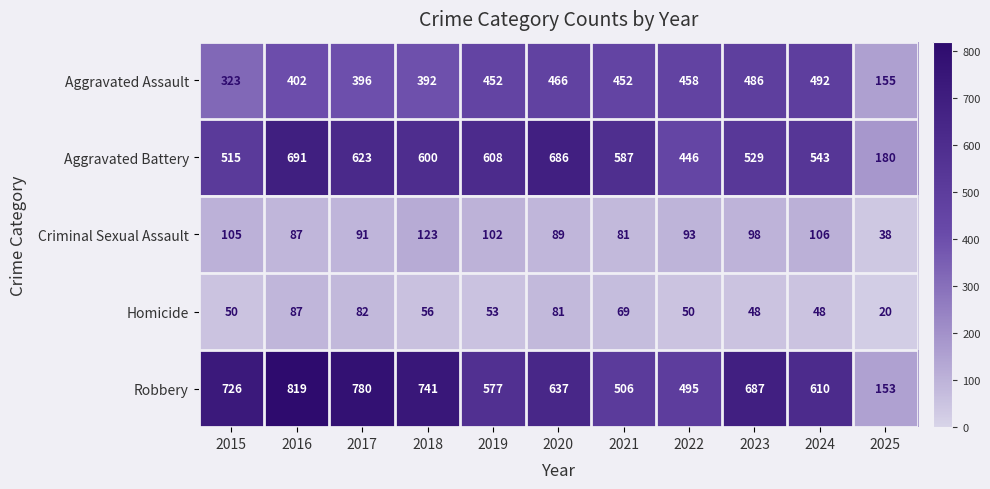

What is the sum of the Homicide values at 2023 and 2022?

98